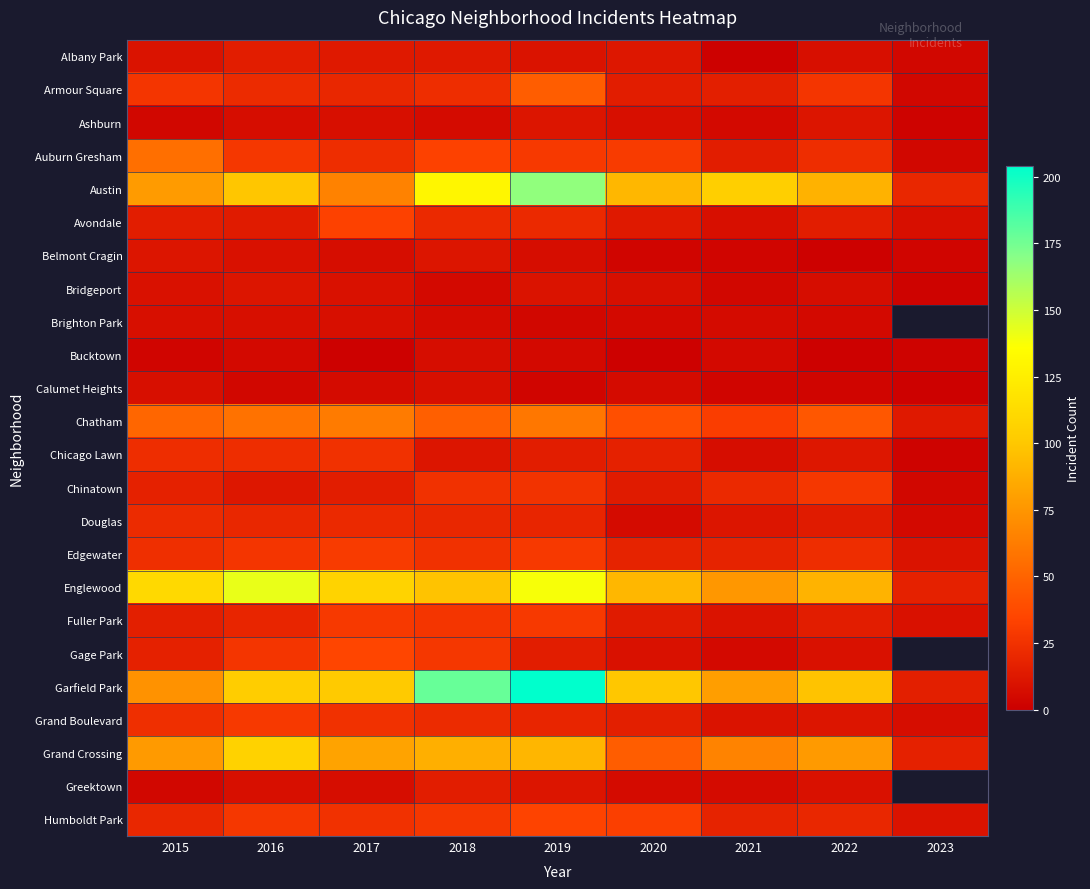

At how many categories does at least one series exceed 147?

2